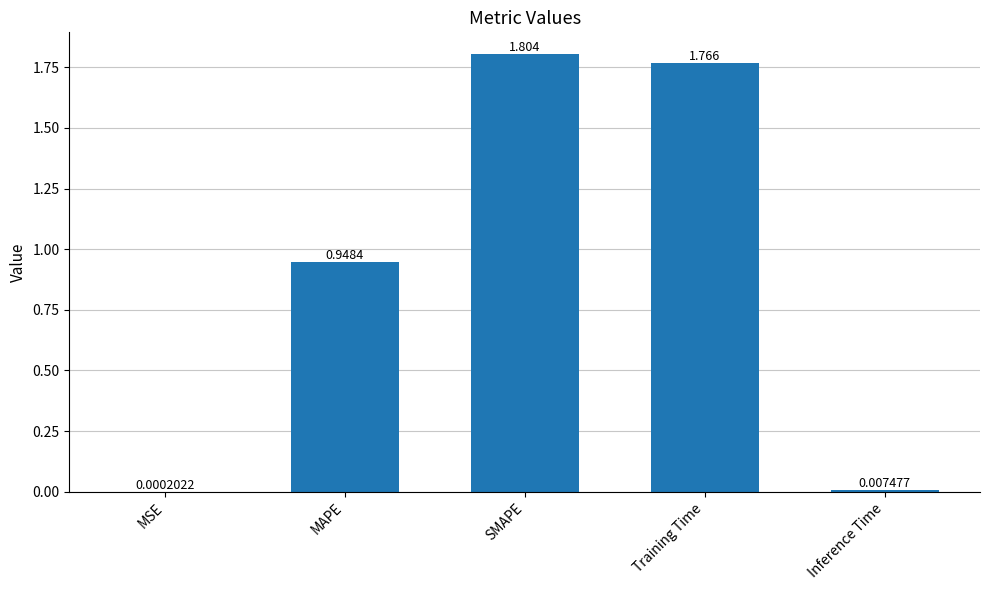

Are the bars horizontal?

No